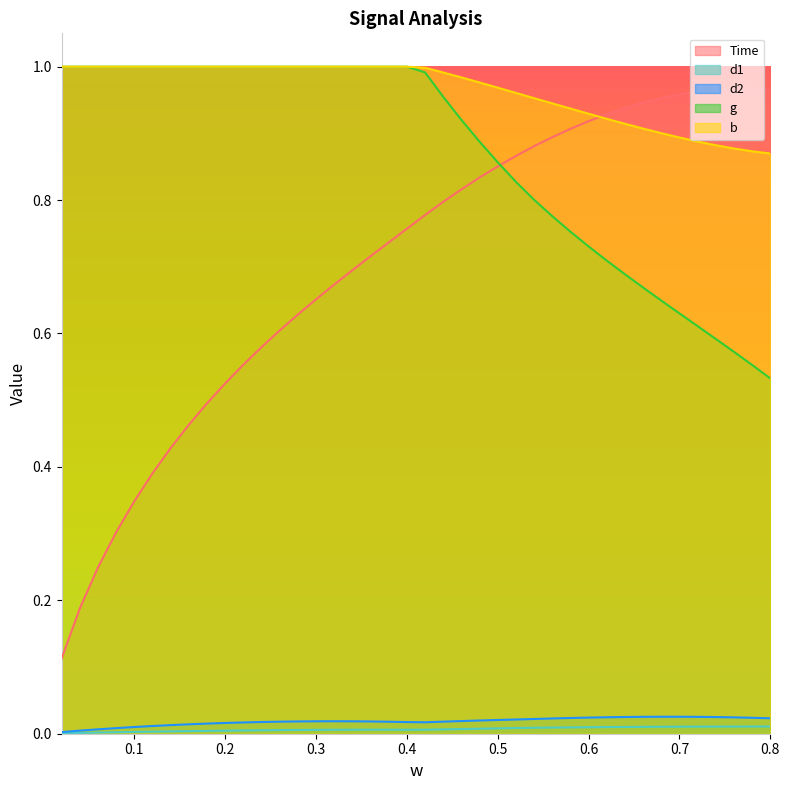

What is the minimum value for b?

0.9